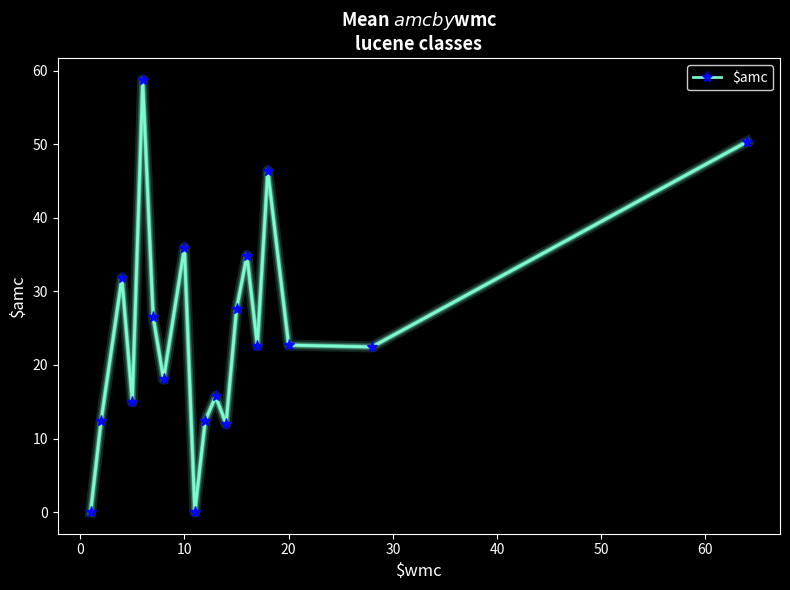

What is the value of the 8th point from the left?

36.0